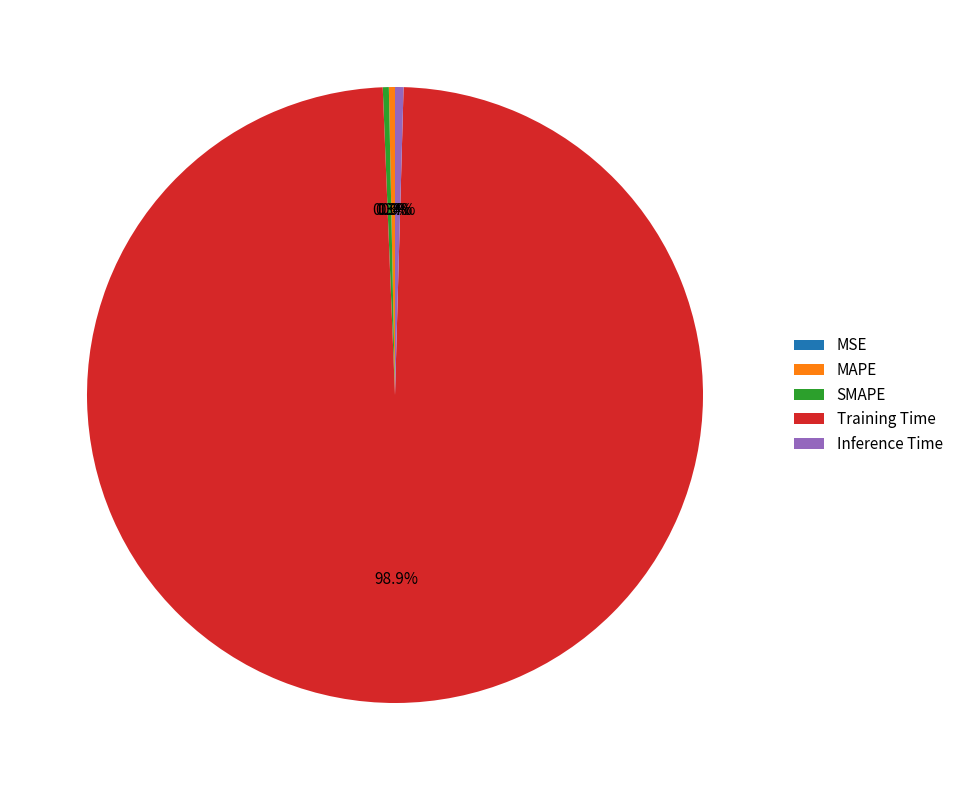

Which slice represents more than half of the pie?

Training Time